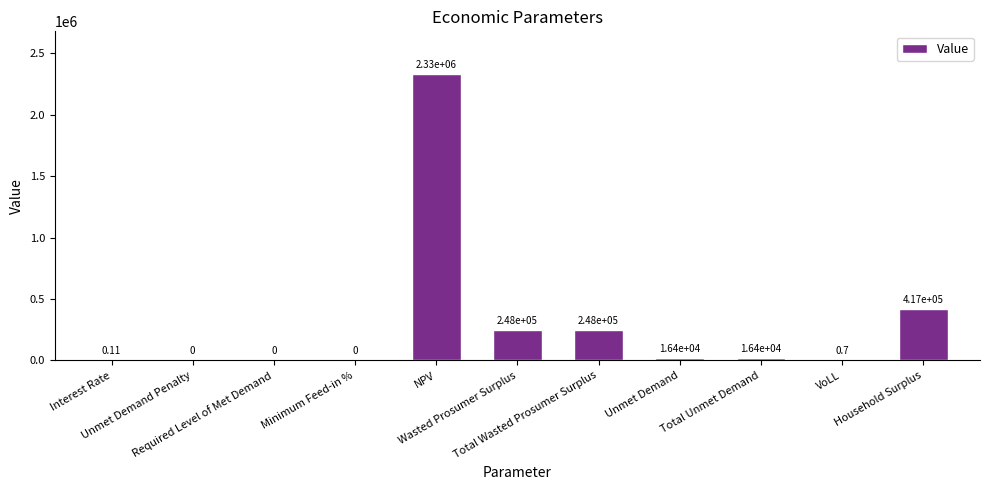

What is the sum of all values?

3276884.7